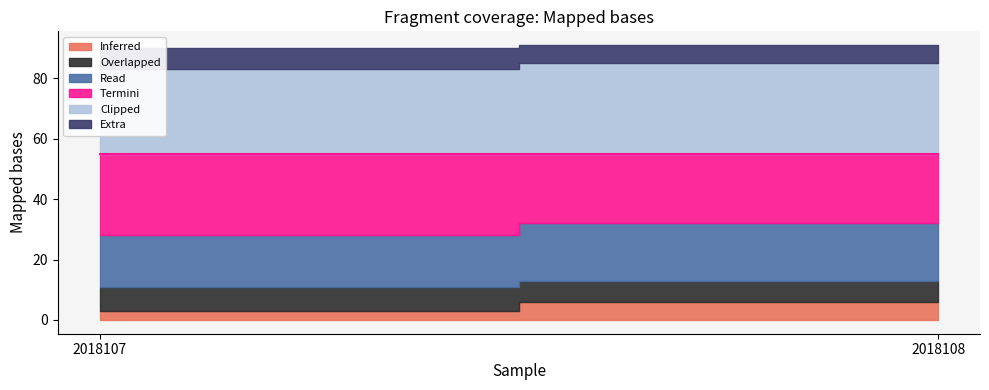

How many lines are shown in the chart?

6